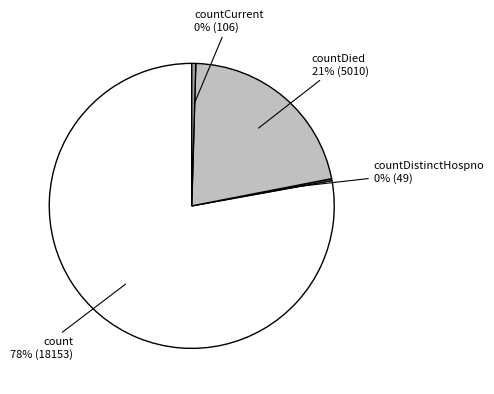

Is there any slice that represents more than half of the pie?

Yes